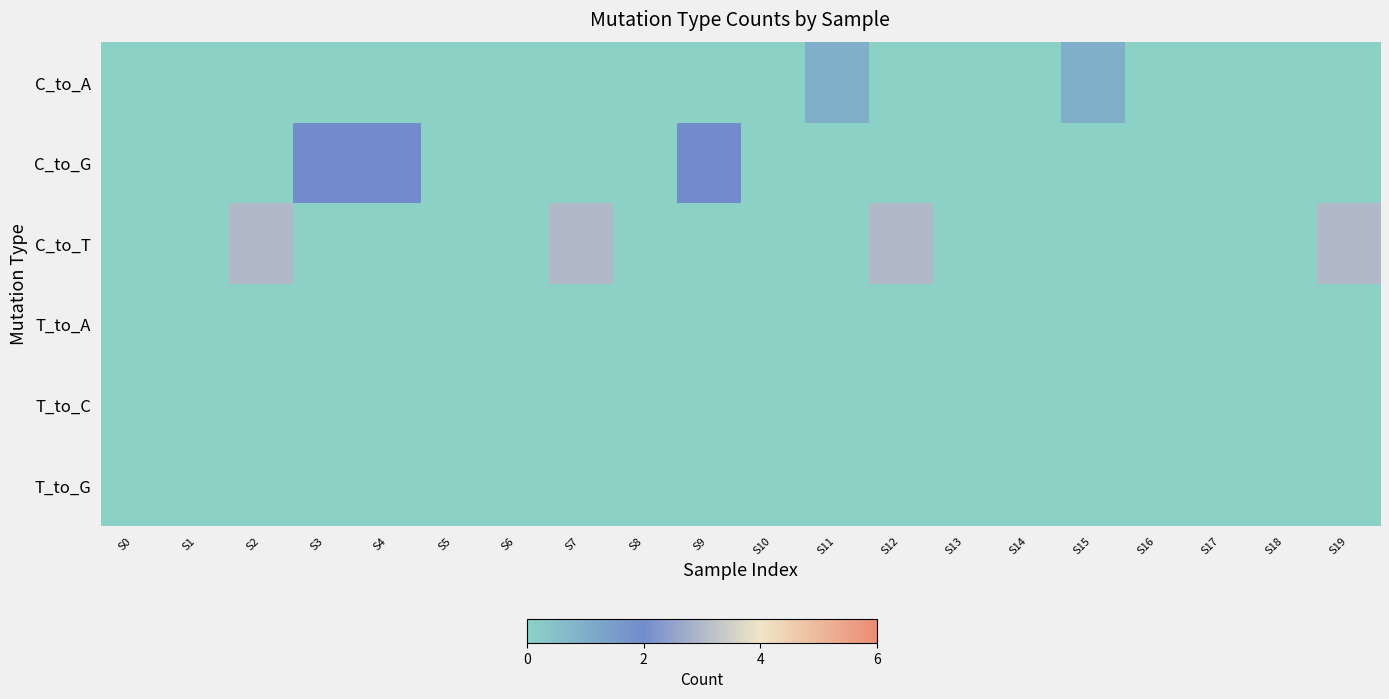

Which category has the lowest value across all series?

S0